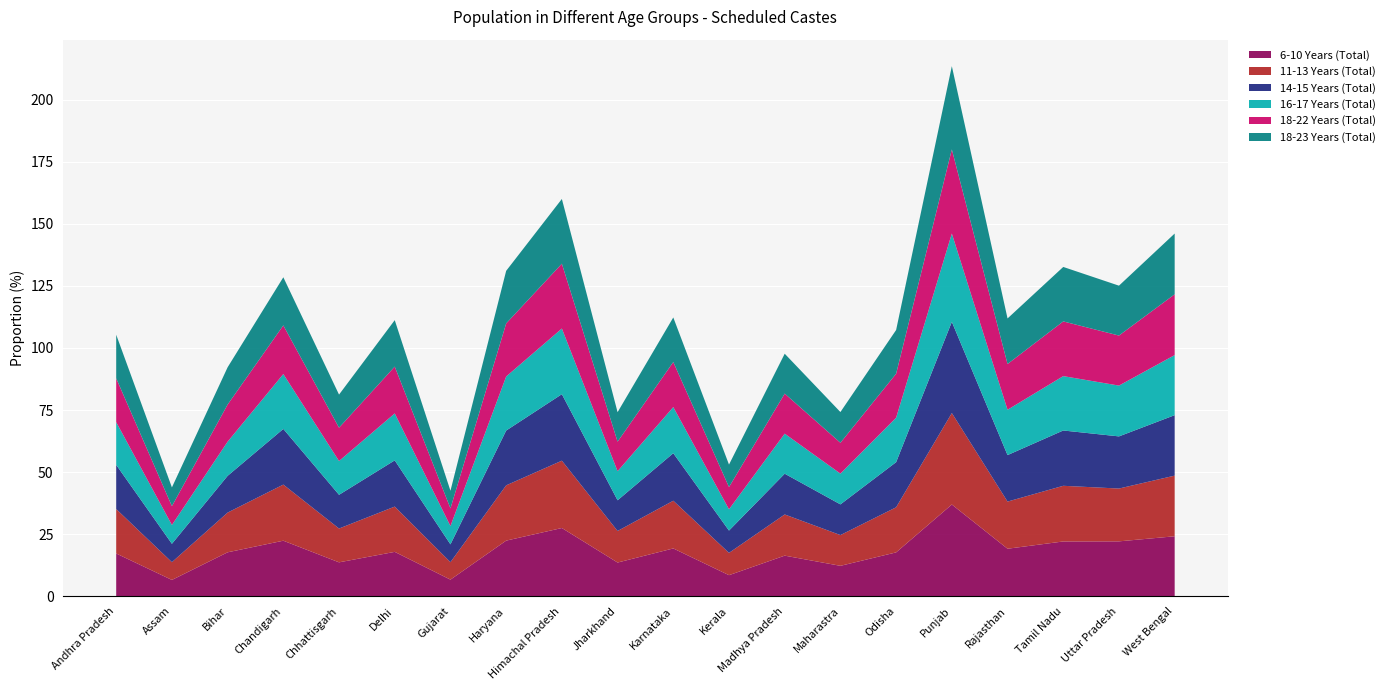

At which category is the sum across all series the highest?

Punjab